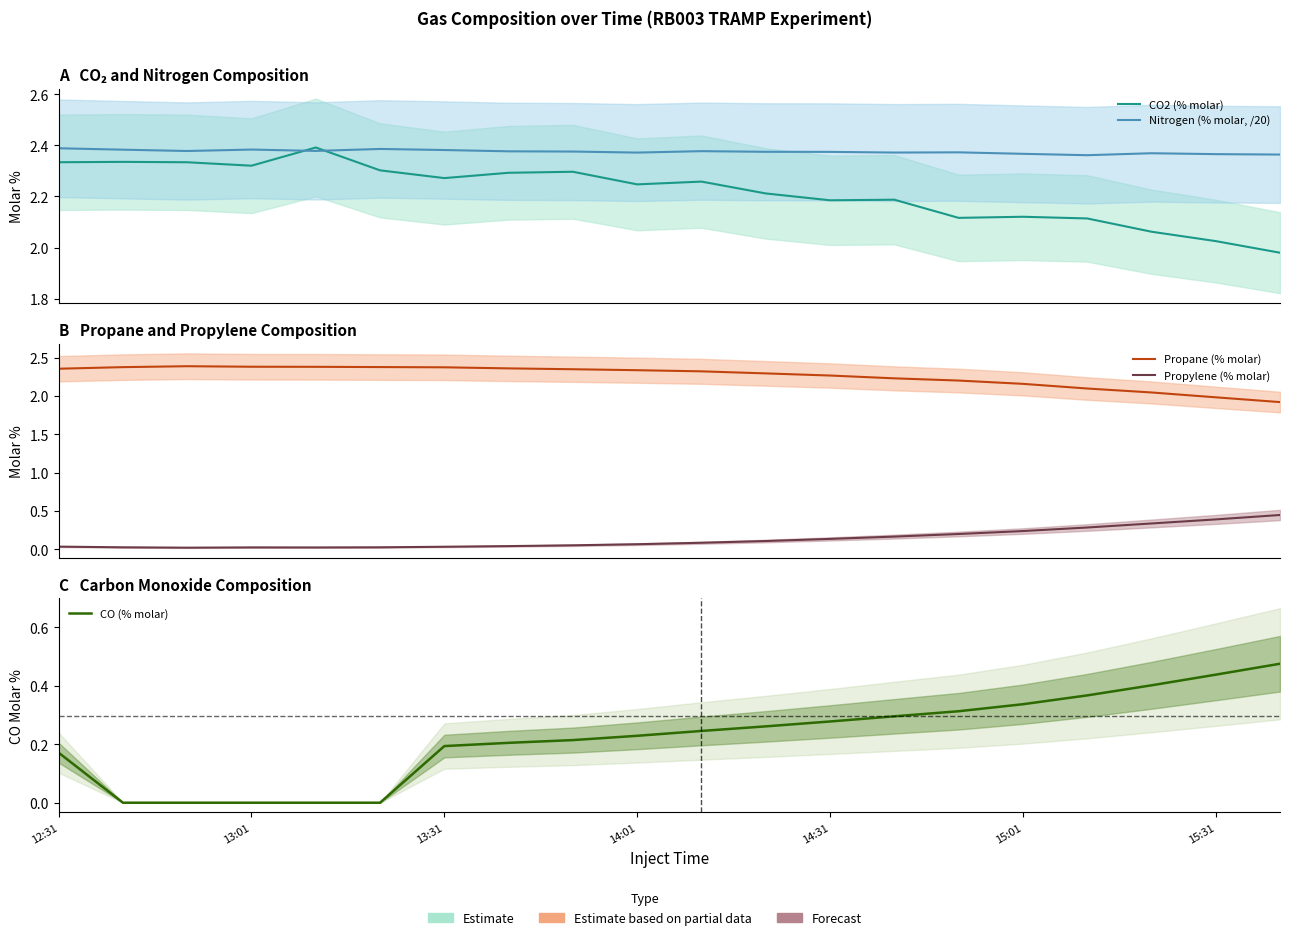

True or false: Propylene (% molar) has more than 2 interior local peaks.

False